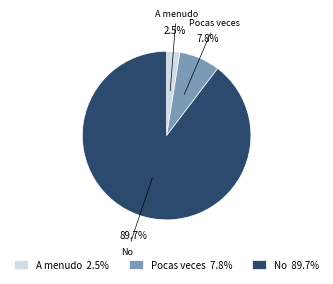

To the nearest percent, what is the difference between the Pocas veces and A menudo slice percentages?

5%